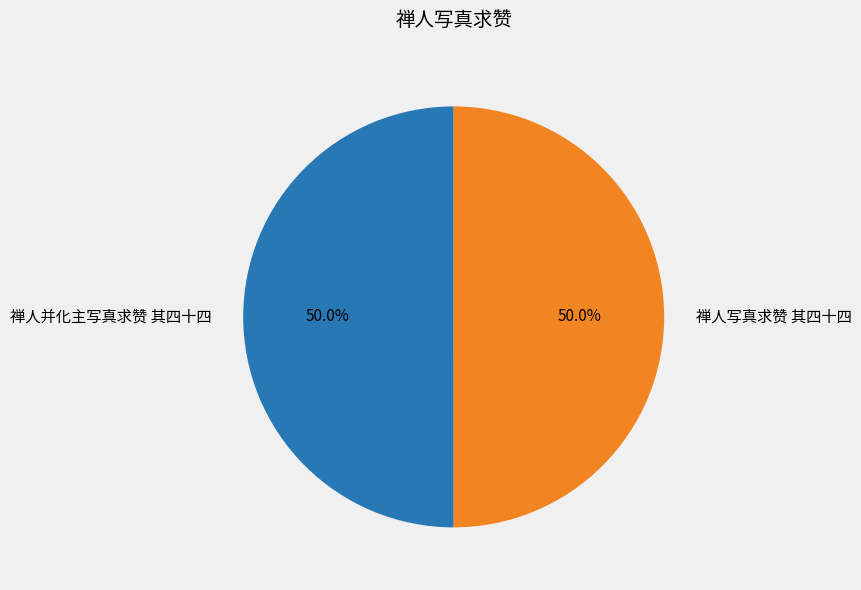

Approximately how many times larger is the value at 禅人并化主写真求赞 其四十四 compared to 禅人写真求赞 其四十四?

1.0